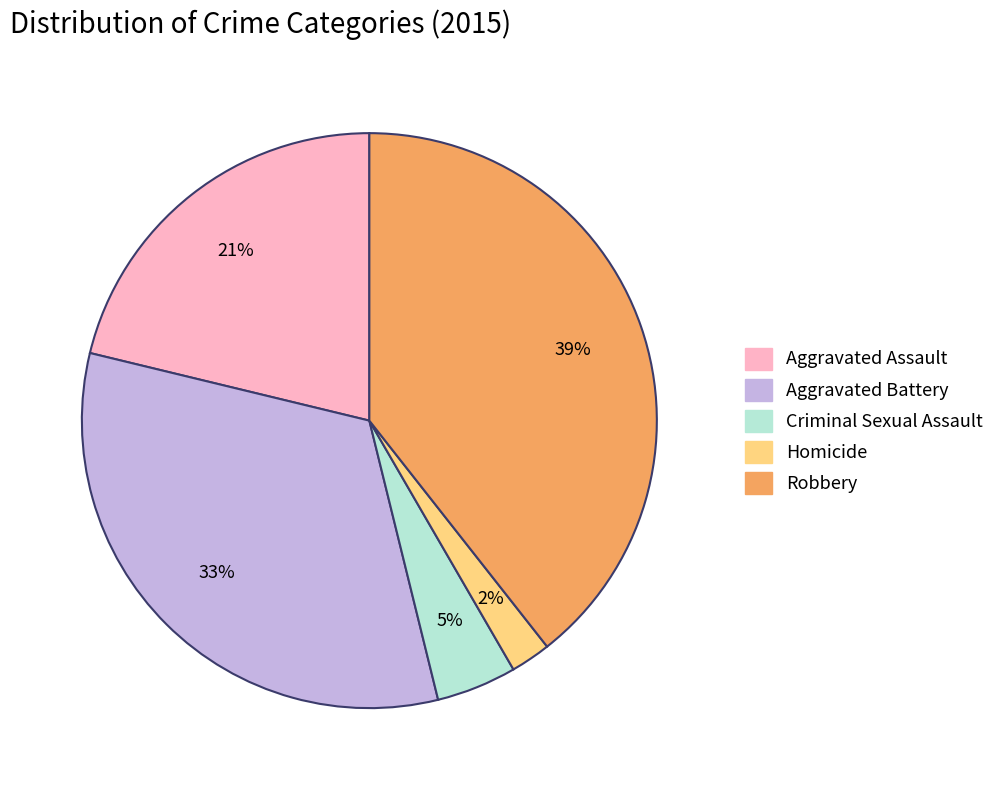

To the nearest percent, what is the difference between the largest and smallest slice percentages?

37%